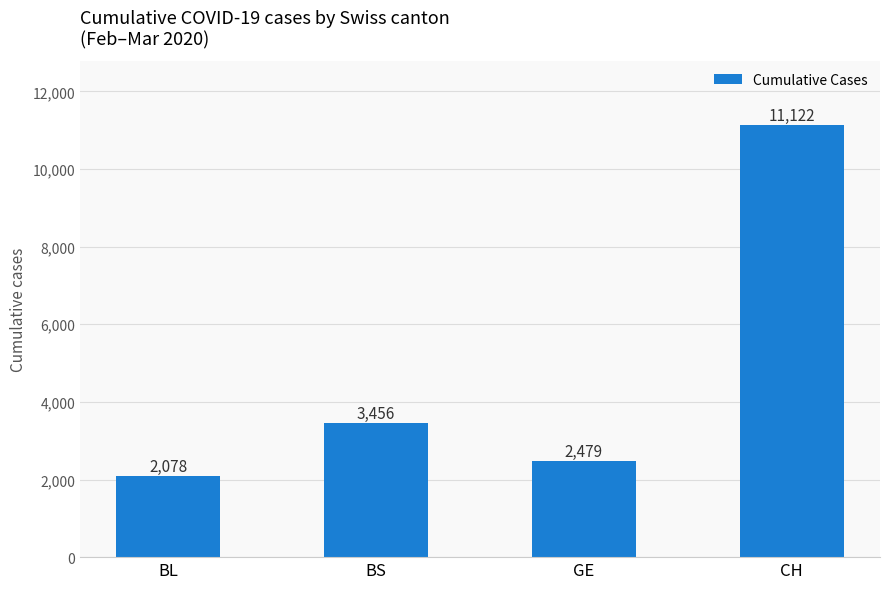

What is the average value?

4784